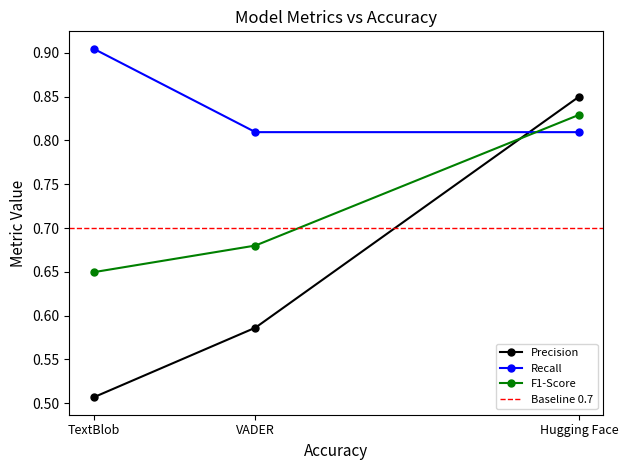

What are all the series names shown in the legend?

Precision, Recall, F1-Score